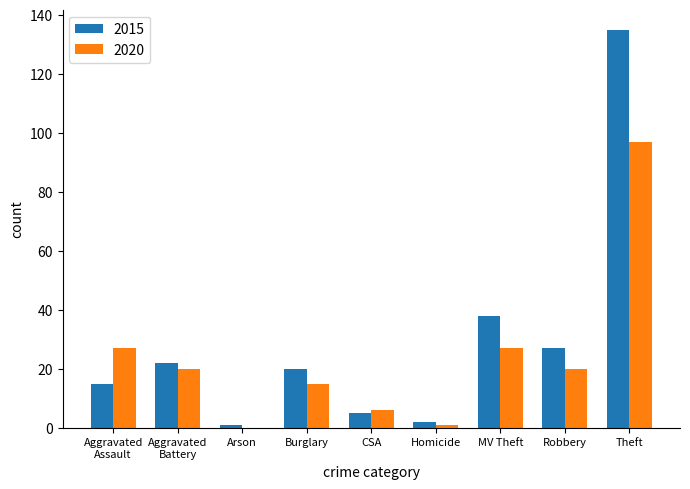

What is the sum of all 2015 values?

265